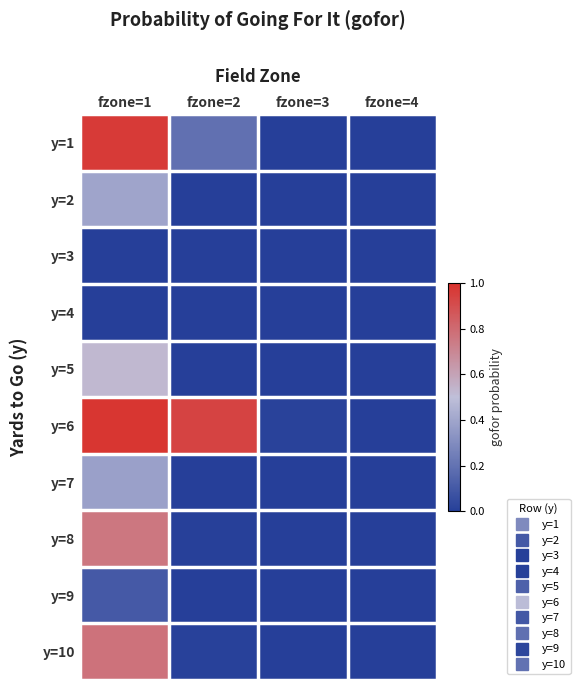

Which category has the lowest value across all series?

fzone=3